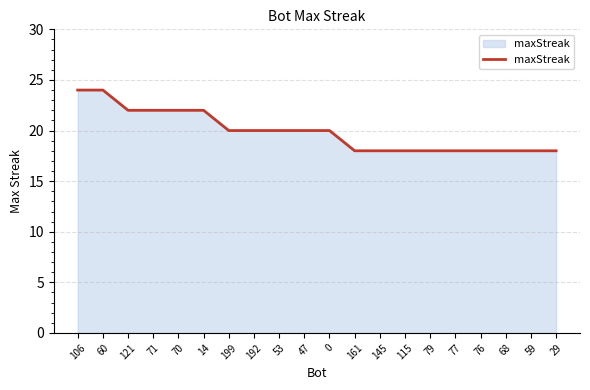

The chart shows a value of 5 at 121. True or false?

False